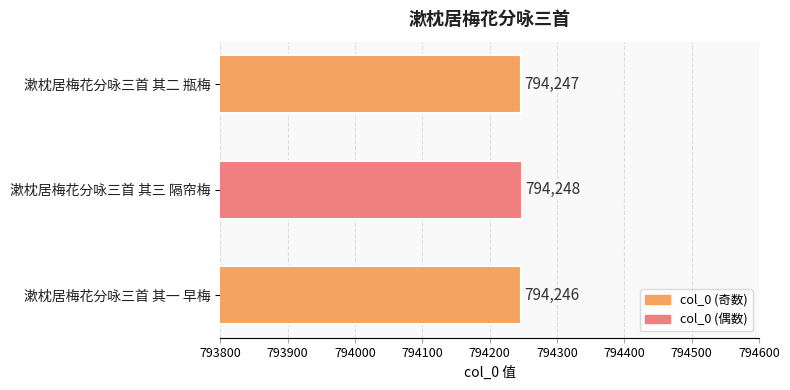

Does the chart contain any negative values?

No